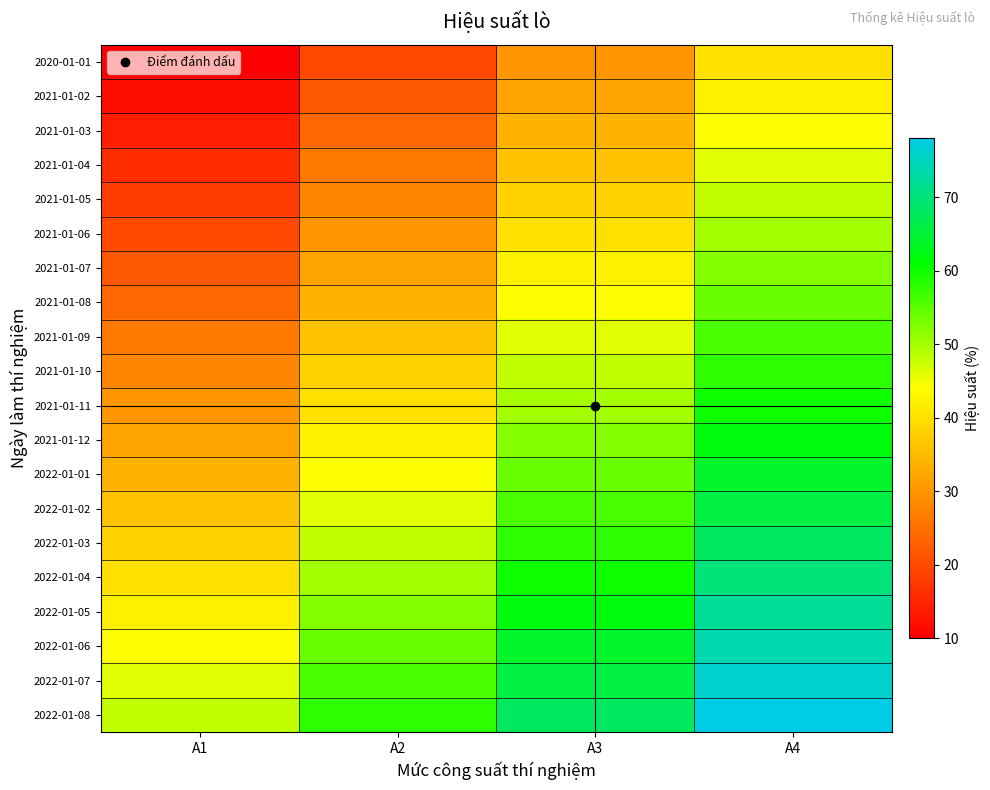

Reading right to left, transcribe all the data shown in this chart.

2020-01-01: A4=40	A3=30	A2=20	A1=10
2021-01-02: A4=42	A3=32	A2=22	A1=12
2021-01-03: A4=44	A3=34	A2=24	A1=14
2021-01-04: A4=46	A3=36	A2=26	A1=16
2021-01-05: A4=48	A3=38	A2=28	A1=18
2021-01-06: A4=50	A3=40	A2=30	A1=20
2021-01-07: A4=52	A3=42	A2=32	A1=22
2021-01-08: A4=54	A3=44	A2=34	A1=24
2021-01-09: A4=56	A3=46	A2=36	A1=26
2021-01-10: A4=58	A3=48	A2=38	A1=28
2021-01-11: A4=60	A3=50	A2=40	A1=30
2021-01-12: A4=62	A3=52	A2=42	A1=32
2022-01-01: A4=64	A3=54	A2=44	A1=34
2022-01-02: A4=66	A3=56	A2=46	A1=36
2022-01-03: A4=68	A3=58	A2=48	A1=38
2022-01-04: A4=70	A3=60	A2=50	A1=40
2022-01-05: A4=72	A3=62	A2=52	A1=42
2022-01-06: A4=74	A3=64	A2=54	A1=44
2022-01-07: A4=76	A3=66	A2=56	A1=46
2022-01-08: A4=78	A3=68	A2=58	A1=48